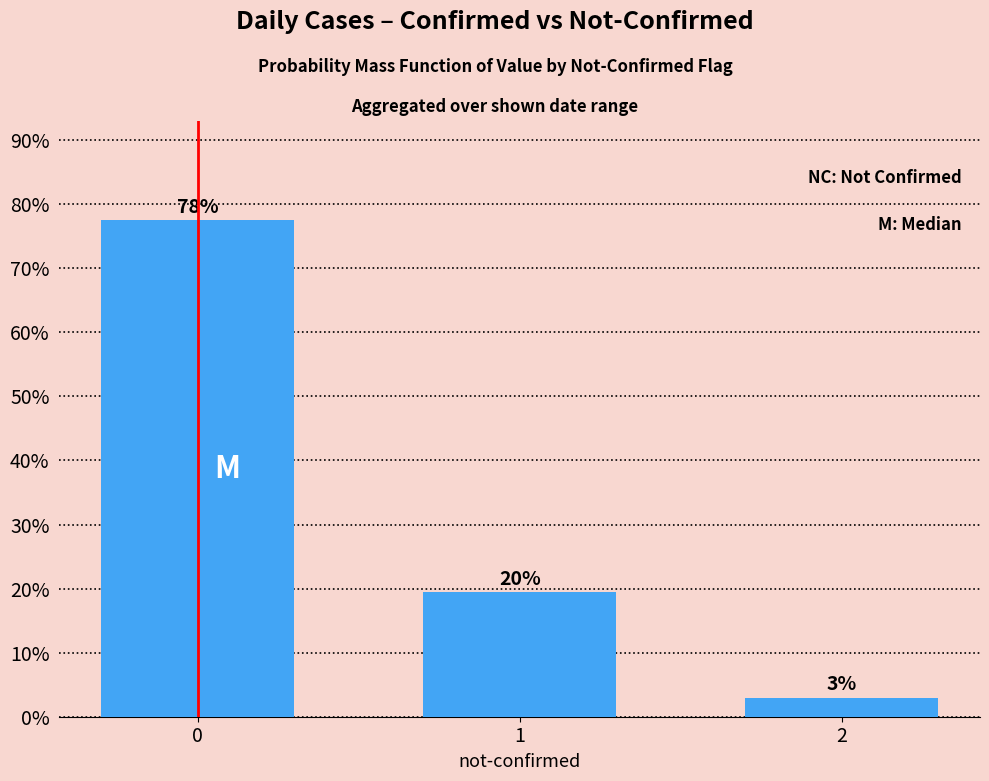

How many bars are there in total?

3